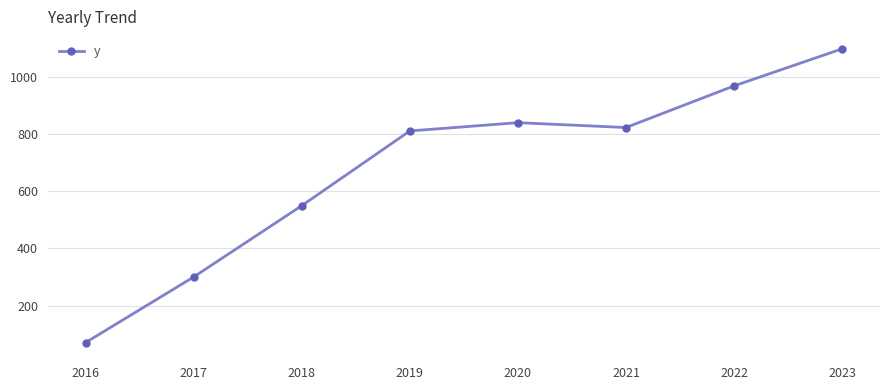

What is the minimum value shown in the chart?

70